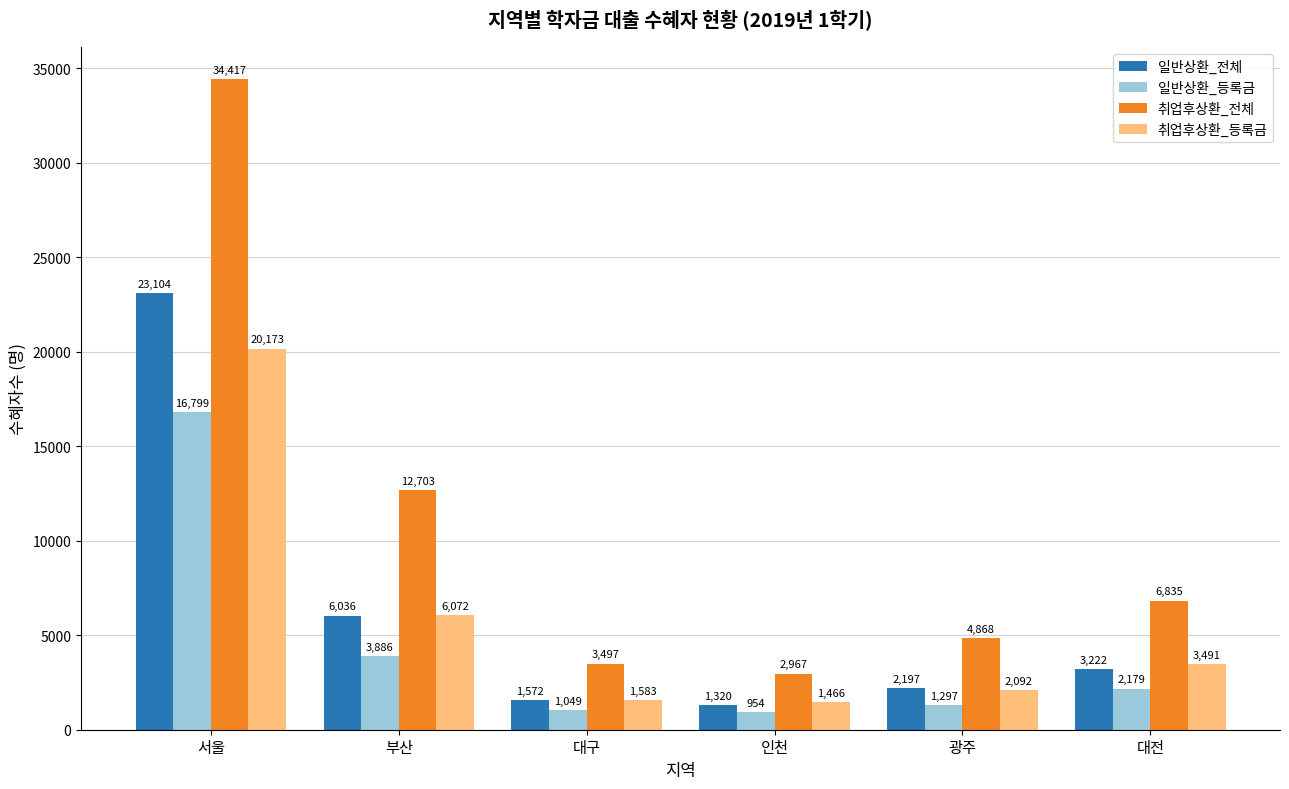

The 일반상환_전체 series shows 1572 at 대구. True or false?

True